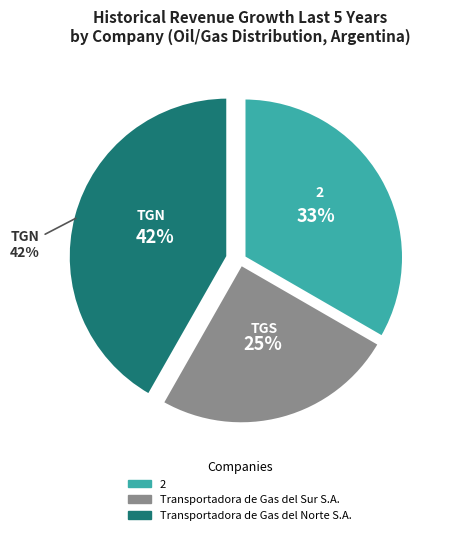

Which category has the biggest portion of the pie?

Transportadora de Gas del Norte S.A.